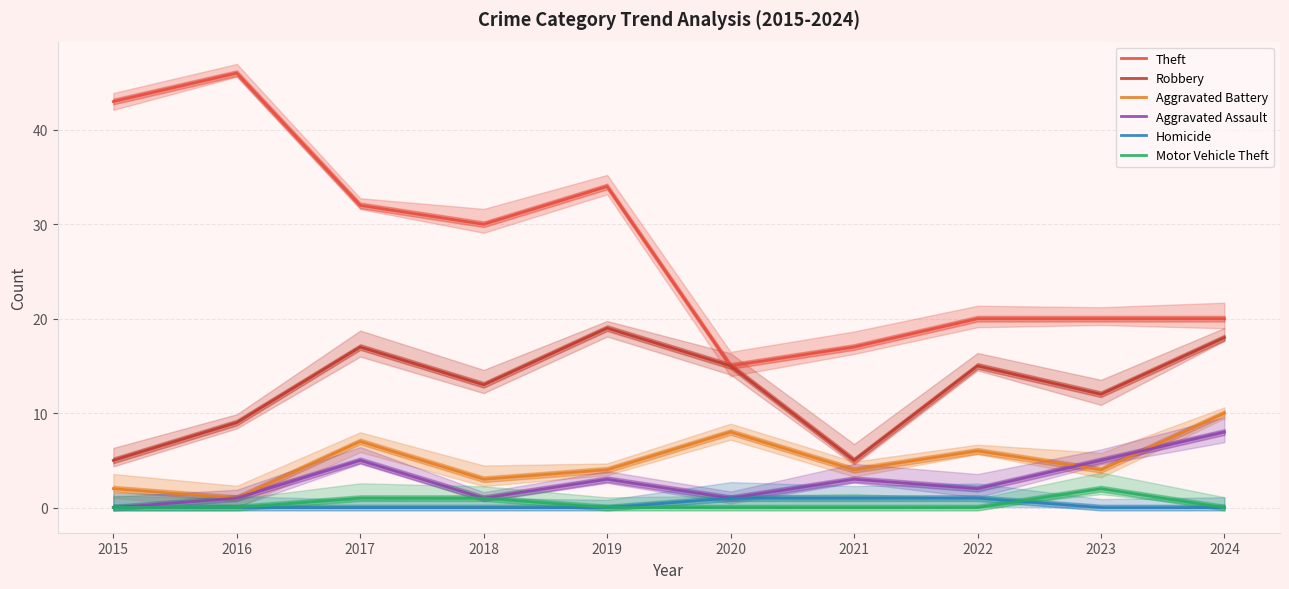

True or false: Robbery and Homicide intersect in this chart.

False